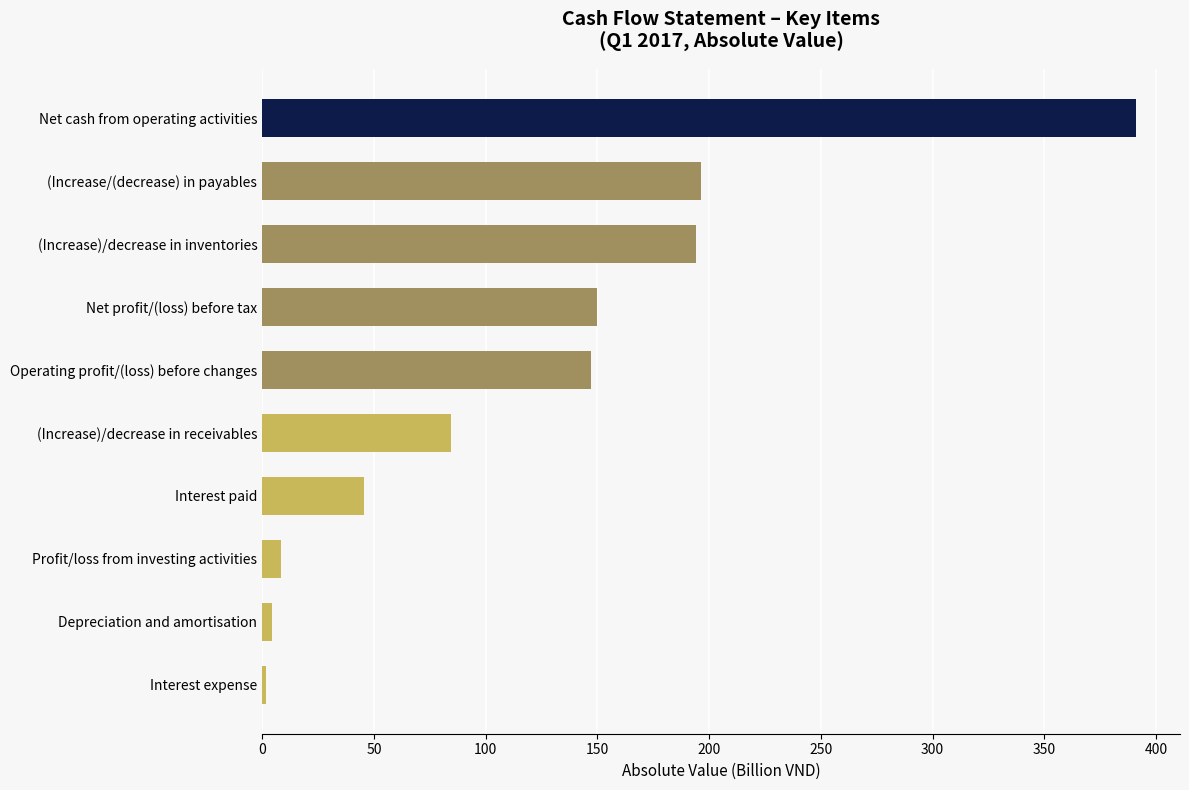

How many categories are shown in the chart?

10